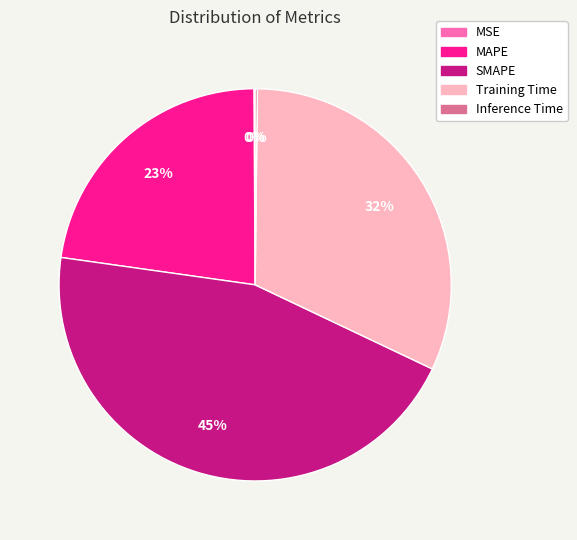

Is the sum of Training Time and SMAPE greater than half?

Yes